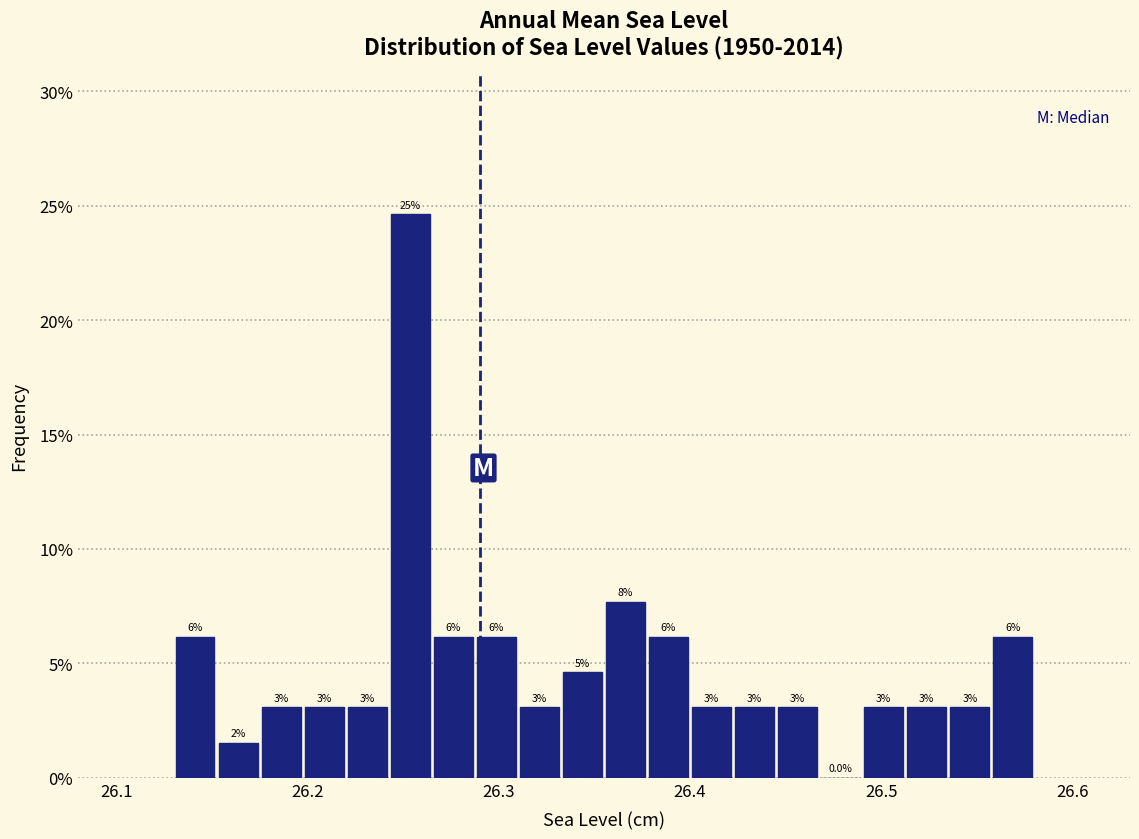

Around what value on the x-axis is the tallest bar? Give the approximate position of its centre, as read against the axis.

26.25